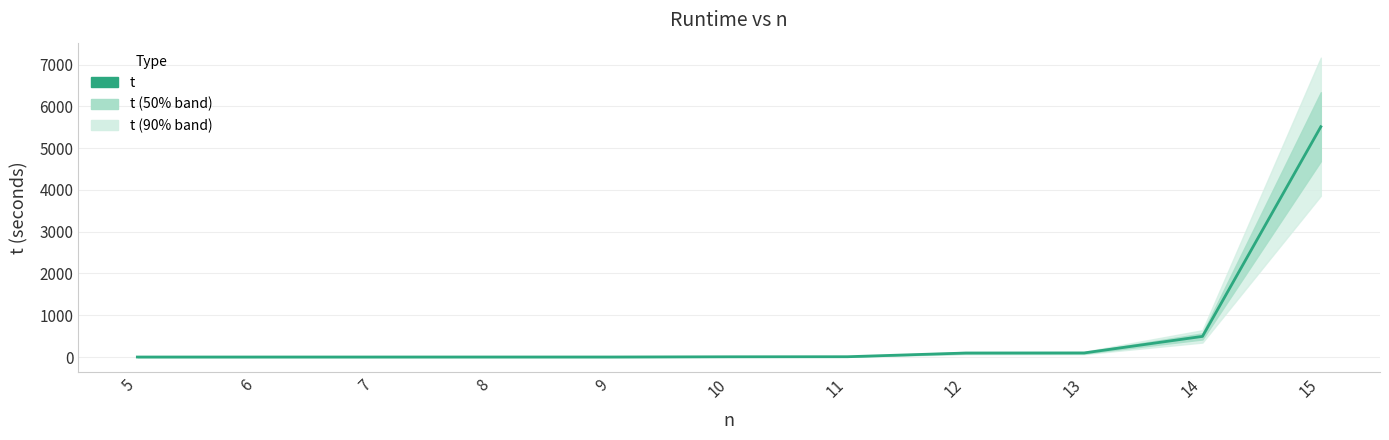

The chart shows a value of 9.4 at 11. True or false?

False